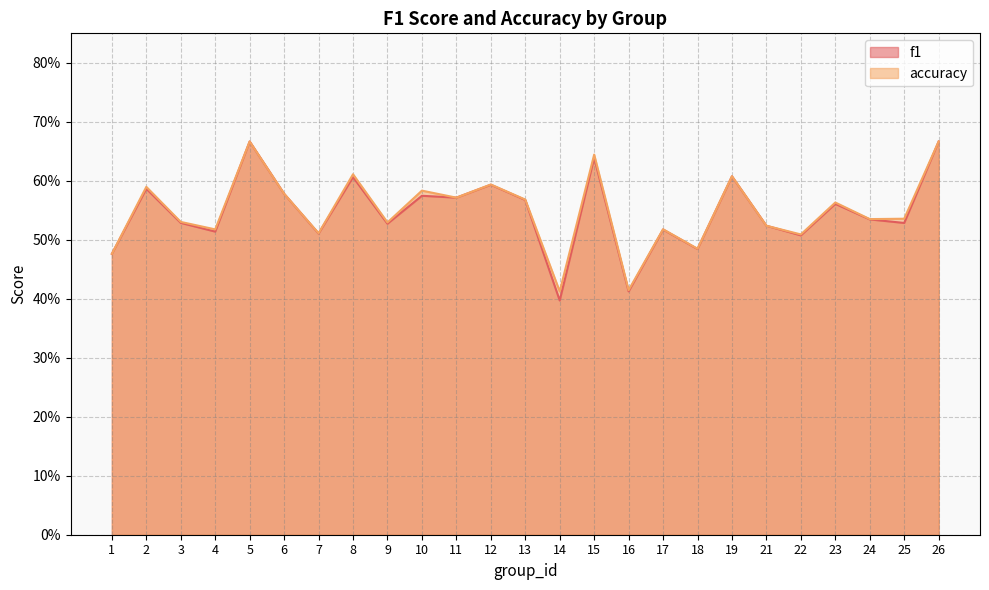

What is the difference between the maximum and minimum values in the accuracy series?

0.3